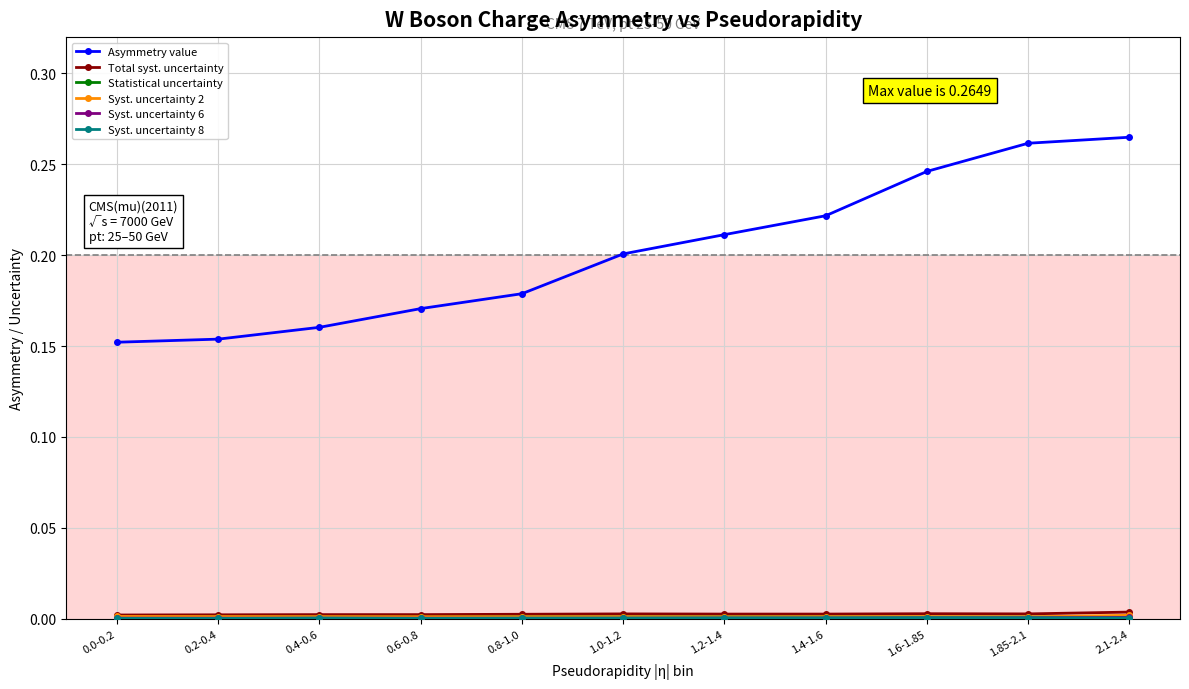

Which series has the largest total across all categories?

Asymmetry value